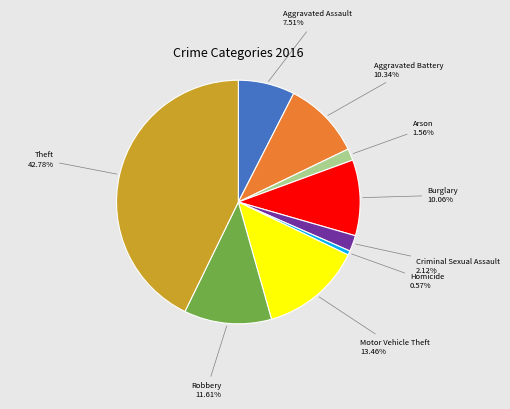

Does Criminal Sexual Assault account for over 50% of the chart?

No